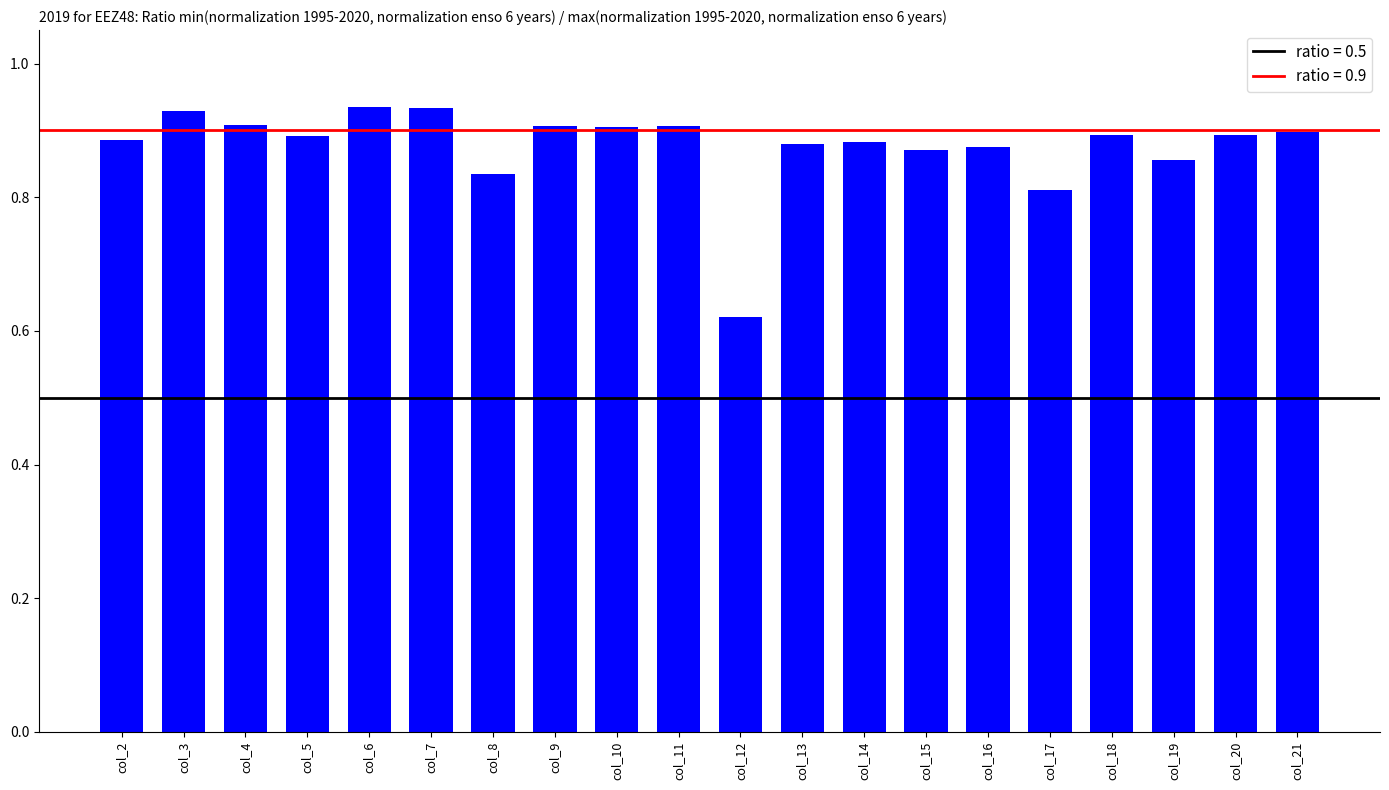

At which label is the value closest to 0?

col_12